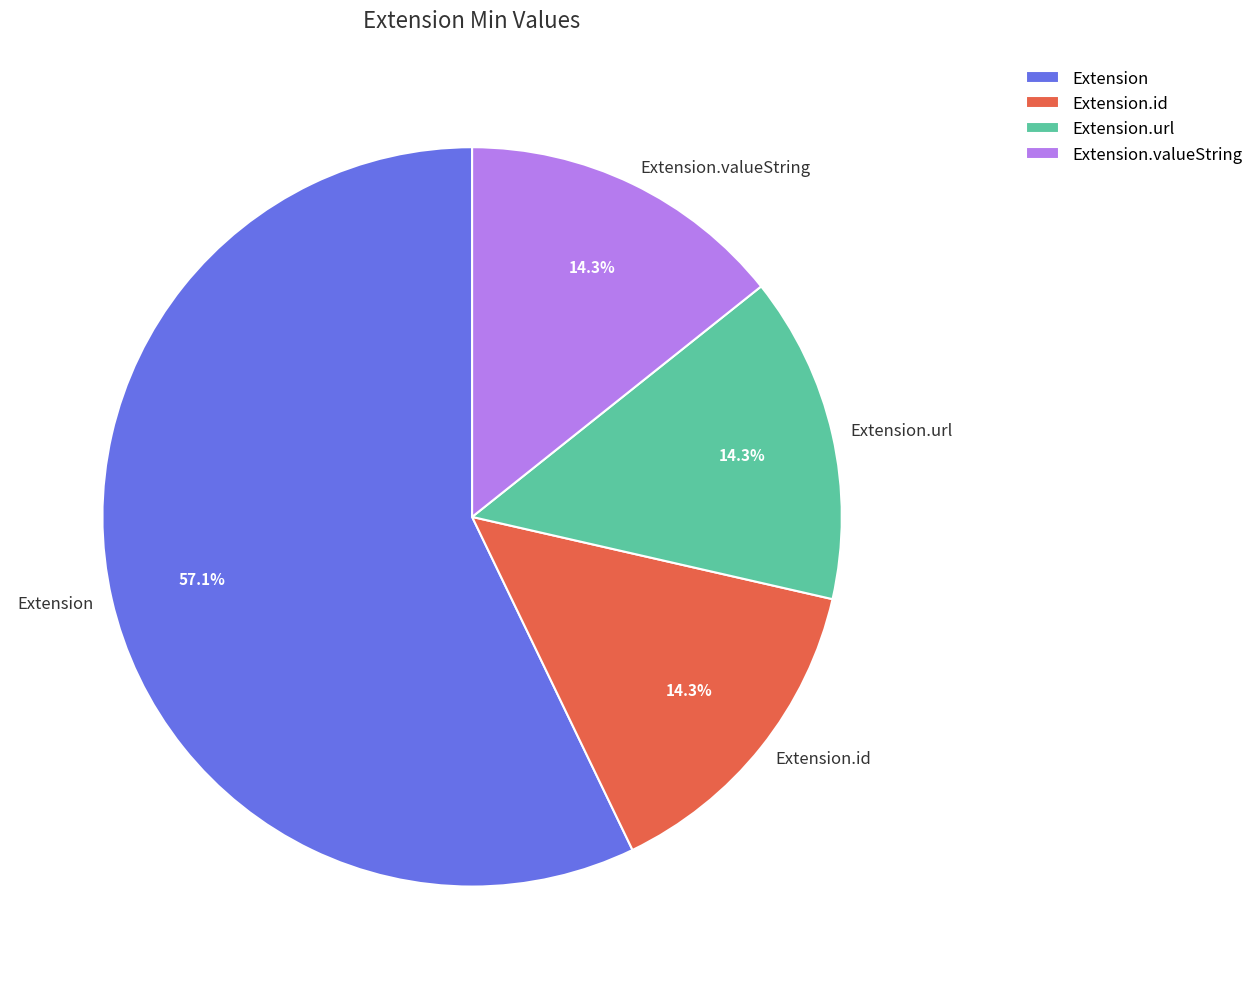

What is the total percentage of Extension.valueString and Extension.url?

28.6%